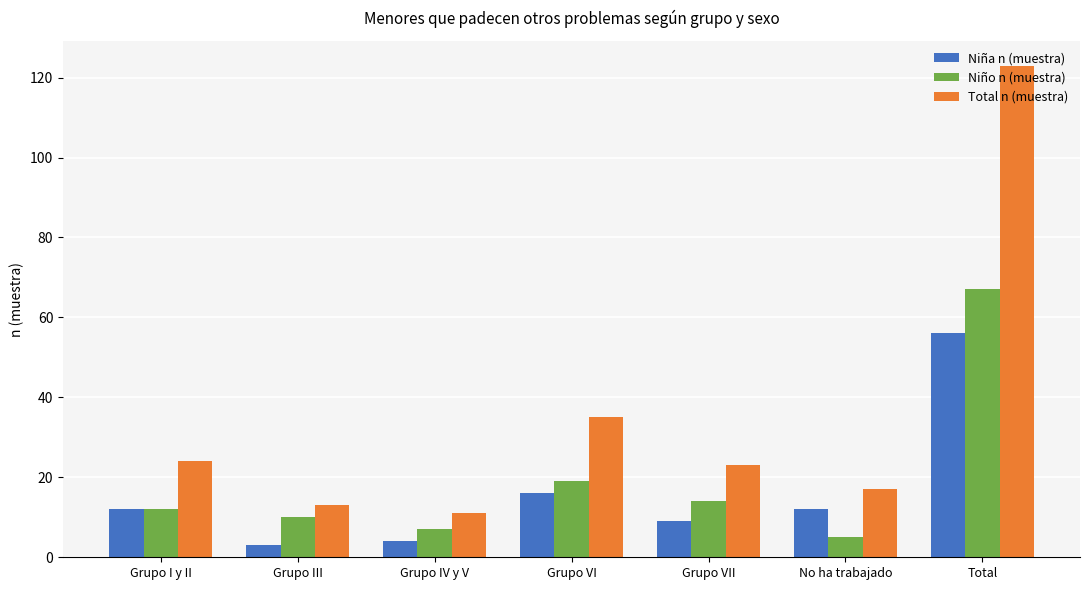

What is the greatest value displayed?

123